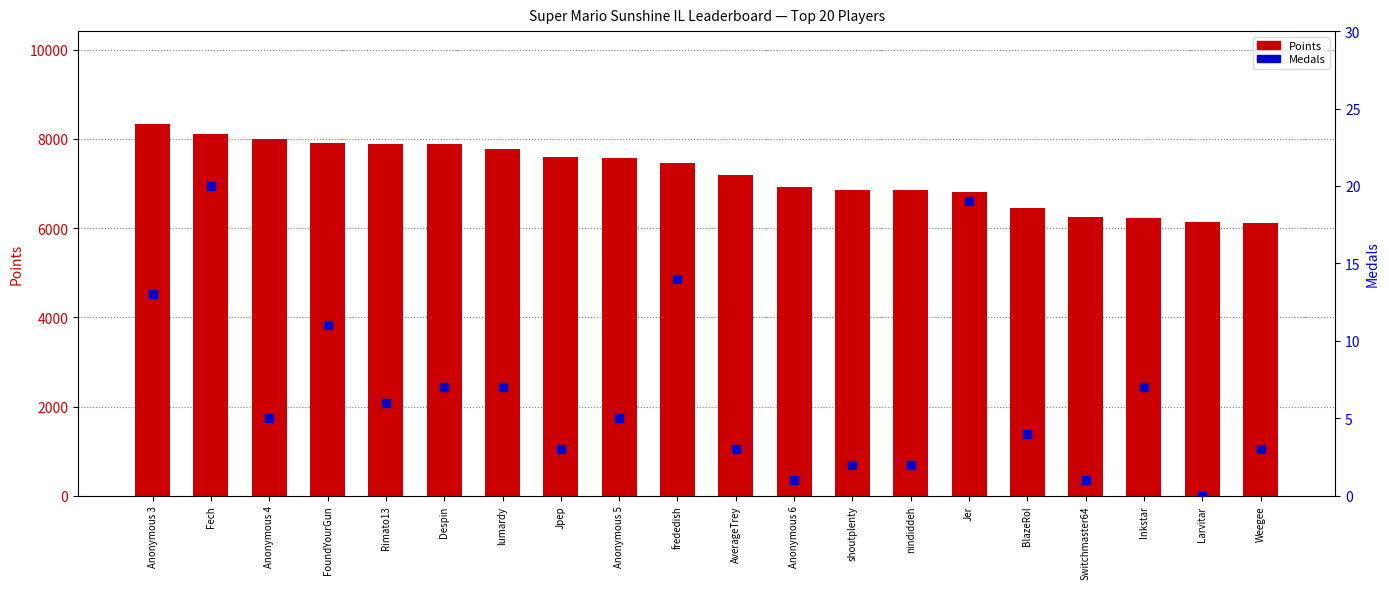

At which category is the sum across all series the highest?

Anonymous 3